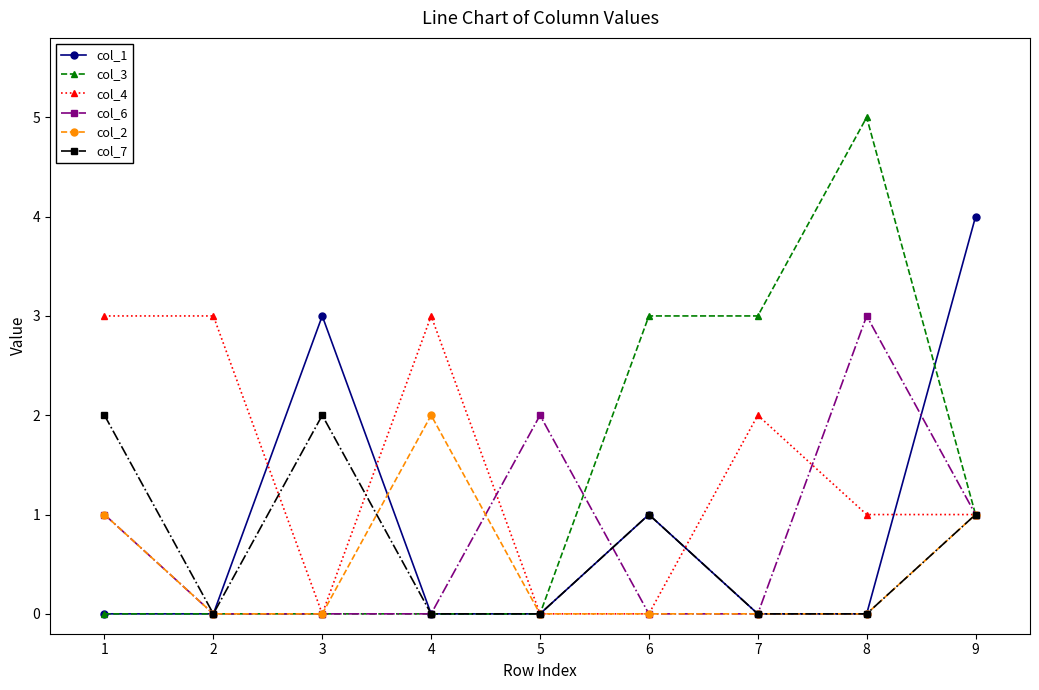

Which series has the largest range (max minus min)?

col_3